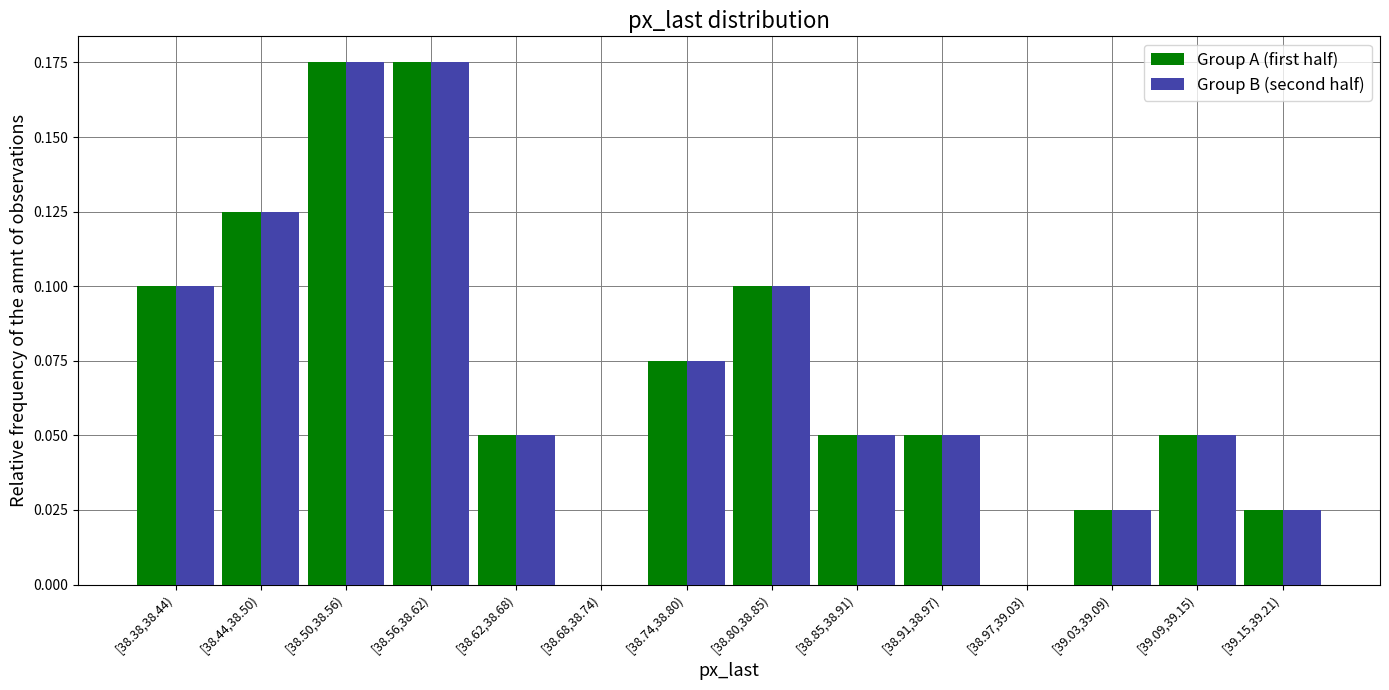

True or false: Group B (second half) has a value of -0.1 at [38.68,38.74).

False